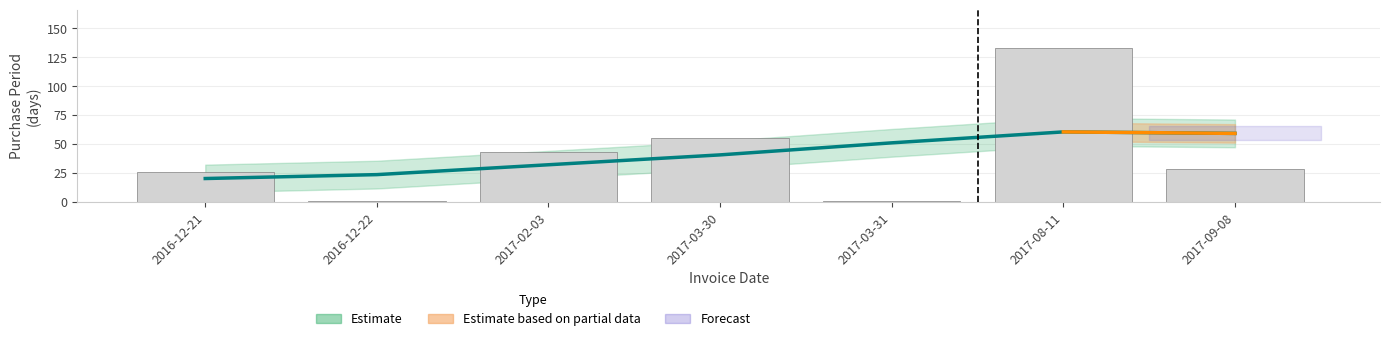

Does the chart contain stacked bars?

No